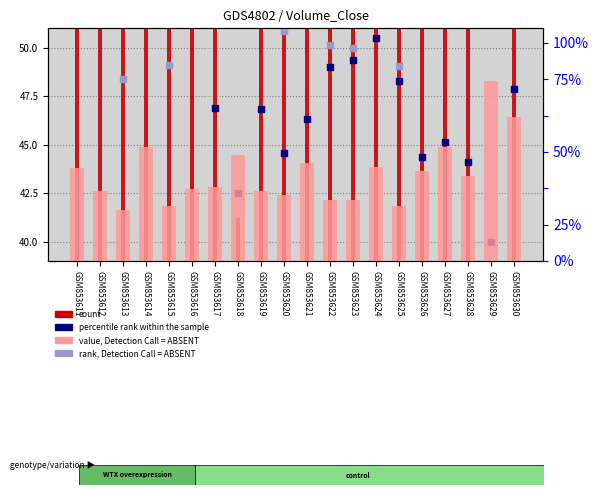

Is the value of count at GSM853618 greater than the value of percentile rank within the sample at GSM853629?

Yes